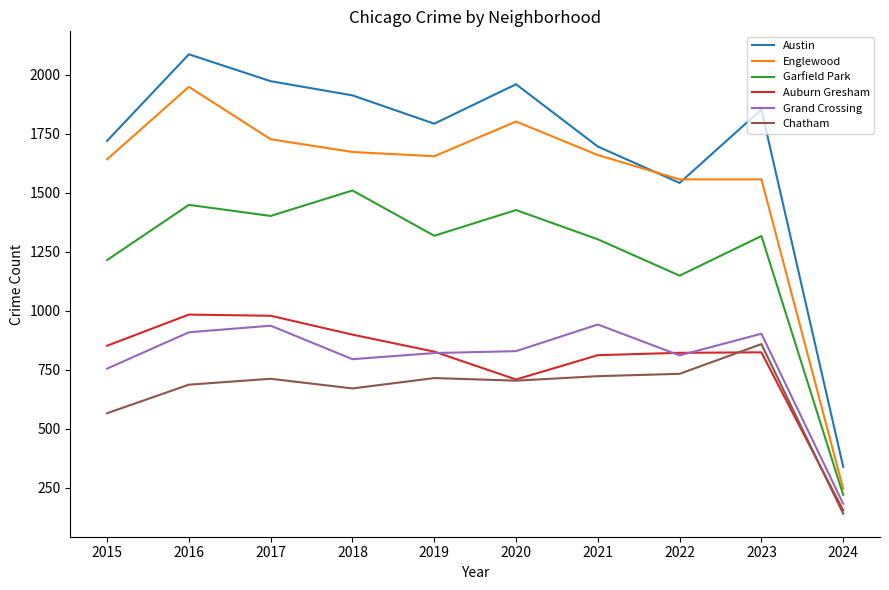

Where is Chatham nearest to the value 498?

2015